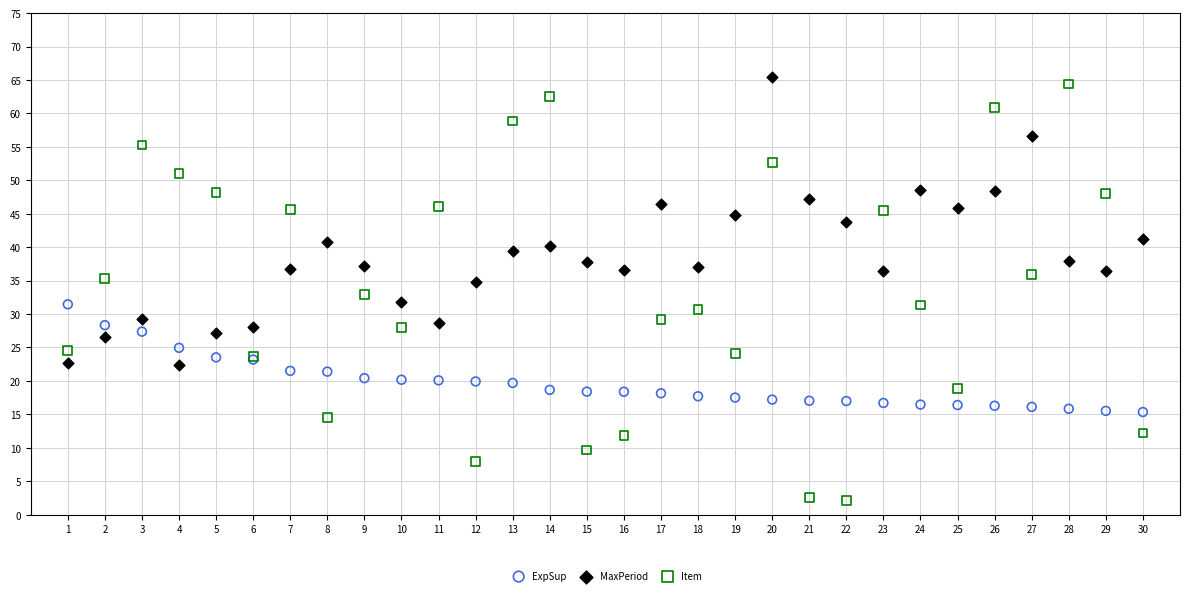

Which series has the largest Y range (max minus min)?

Item